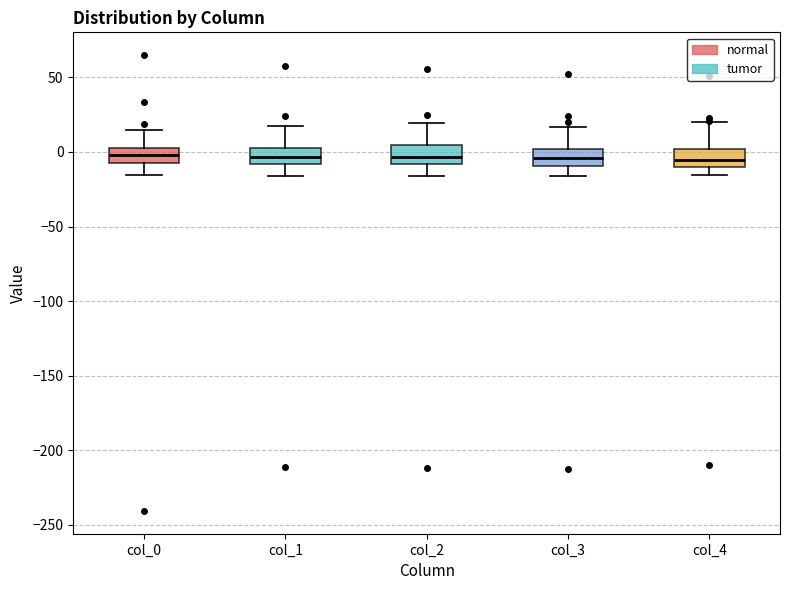

Reading left to right, transcribe this box plot: for each box, give where its median line is, the range the box spans, and where its two whiskers end, as read against the y-axis. The values are not printed on the chart, so give them approximately, as read against the axis.

col_0: median 0, box -5 to 5, whiskers -15 to 15
col_1: median -5, box -10 to 5, whiskers -15 to 15
col_2: median -5, box -10 to 5, whiskers -15 to 20
col_3: median -5, box -10 to 0, whiskers -15 to 15
col_4: median -5, box -10 to 0, whiskers -15 to 20